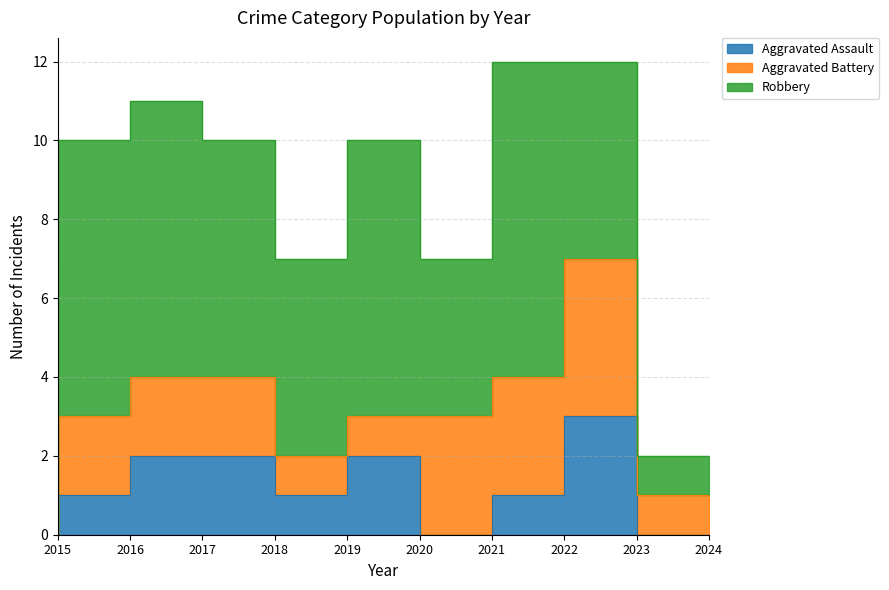

Which label corresponds to the largest value in the chart?

2022